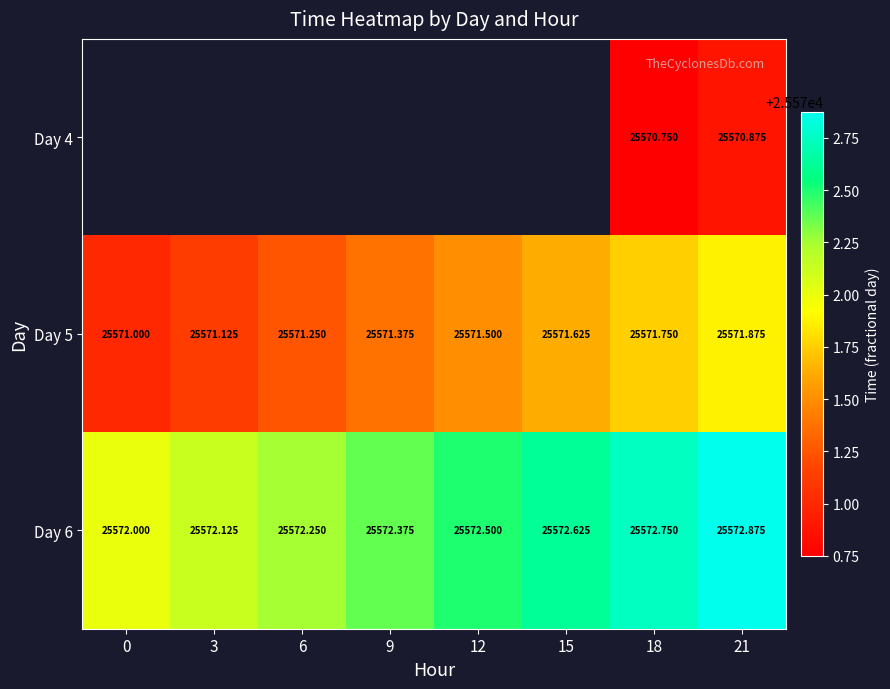

How many values in the Day 6 series exceed 25572?

7